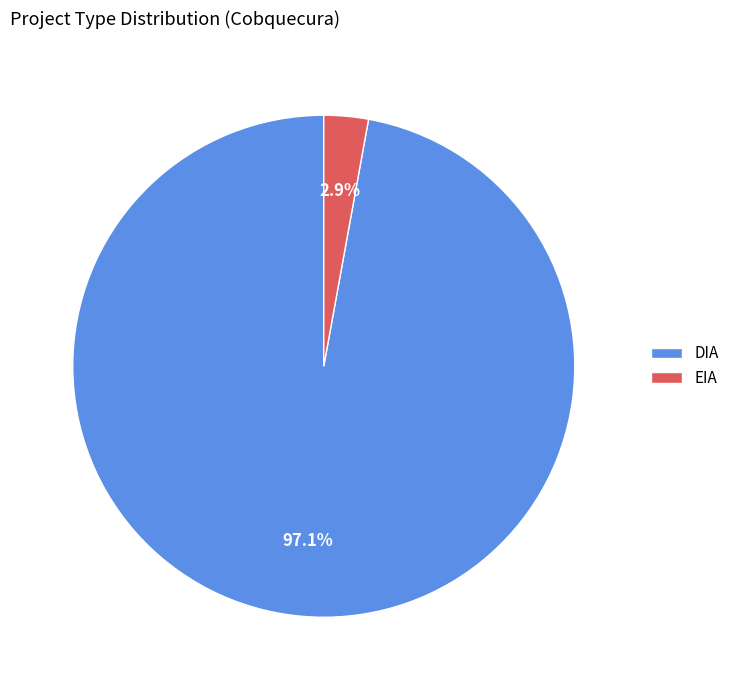

To the nearest percent, what percentage of the pie is EIA?

3%